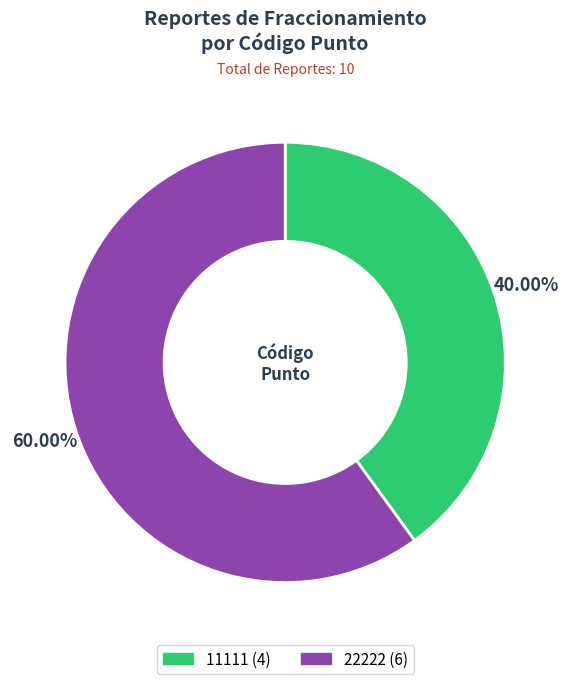

How much of the chart is everything except 11111?

60.0%